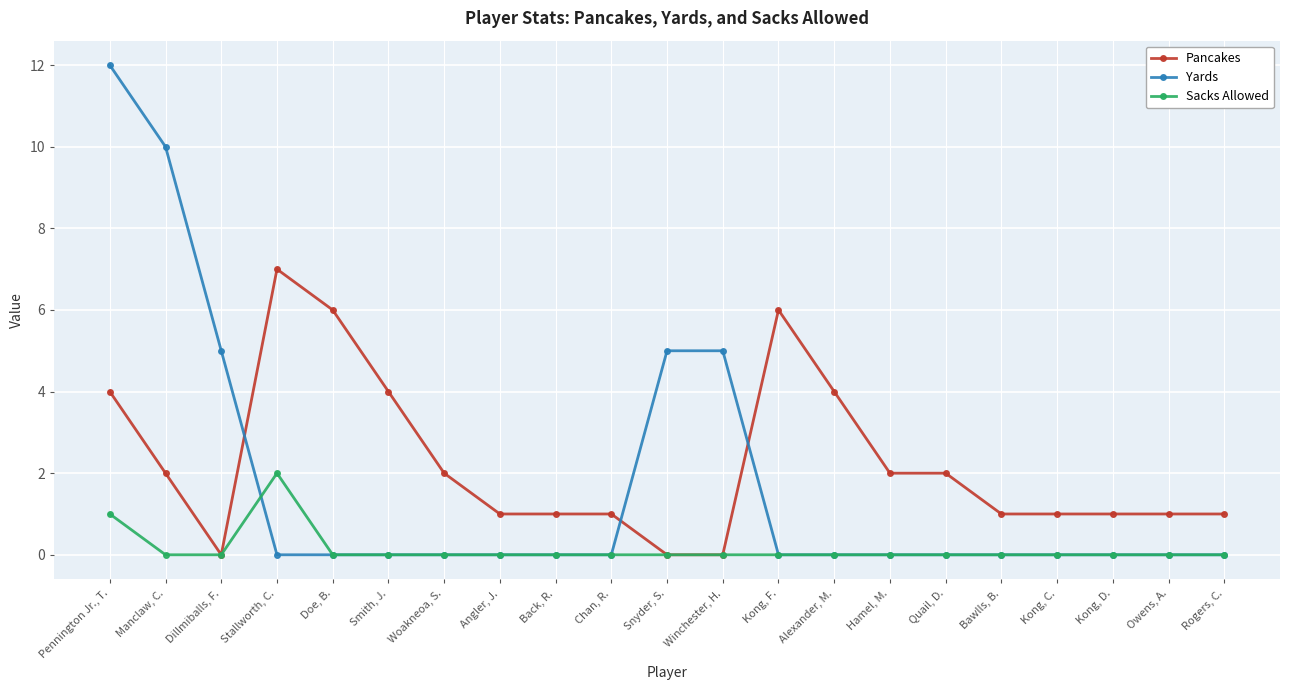

Reading left to right, what are all the values shown in this chart?

Pancakes: Pennington Jr., T.=4	Manclaw, C.=2	Dillmiballs, F.=0	Stallworth, C.=7	Doe, B.=6	Smith, J.=4	Woakneoa, S.=2	Angler, J.=1	Back, R.=1	Chan, R.=1	Snyder, S.=0	Winchester, H.=0	Kong, F.=6	Alexander, M.=4	Hamel, M.=2	Quail, D.=2	Bawlls, B.=1	Kong, C.=1	Kong, D.=1	Owens, A.=1	Rogers, C.=1
Yards: Pennington Jr., T.=12	Manclaw, C.=10	Dillmiballs, F.=5	Stallworth, C.=0	Doe, B.=0	Smith, J.=0	Woakneoa, S.=0	Angler, J.=0	Back, R.=0	Chan, R.=0	Snyder, S.=5	Winchester, H.=5	Kong, F.=0	Alexander, M.=0	Hamel, M.=0	Quail, D.=0	Bawlls, B.=0	Kong, C.=0	Kong, D.=0	Owens, A.=0	Rogers, C.=0
Sacks Allowed: Pennington Jr., T.=1	Manclaw, C.=0	Dillmiballs, F.=0	Stallworth, C.=2	Doe, B.=0	Smith, J.=0	Woakneoa, S.=0	Angler, J.=0	Back, R.=0	Chan, R.=0	Snyder, S.=0	Winchester, H.=0	Kong, F.=0	Alexander, M.=0	Hamel, M.=0	Quail, D.=0	Bawlls, B.=0	Kong, C.=0	Kong, D.=0	Owens, A.=0	Rogers, C.=0